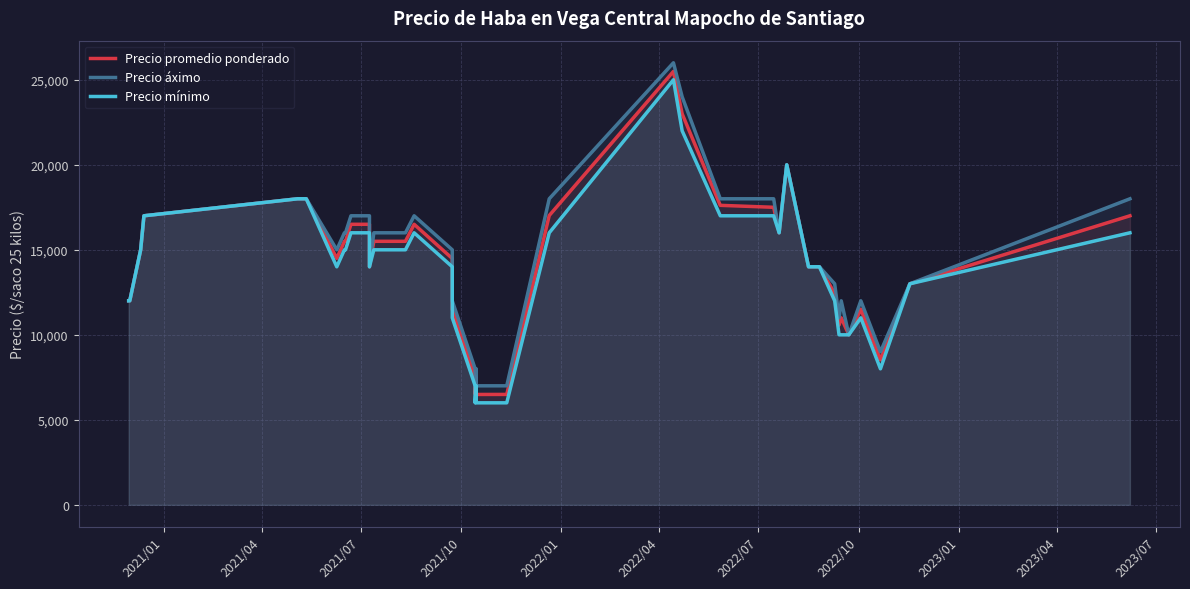

What is the average value of the Precio áximo series?

14575